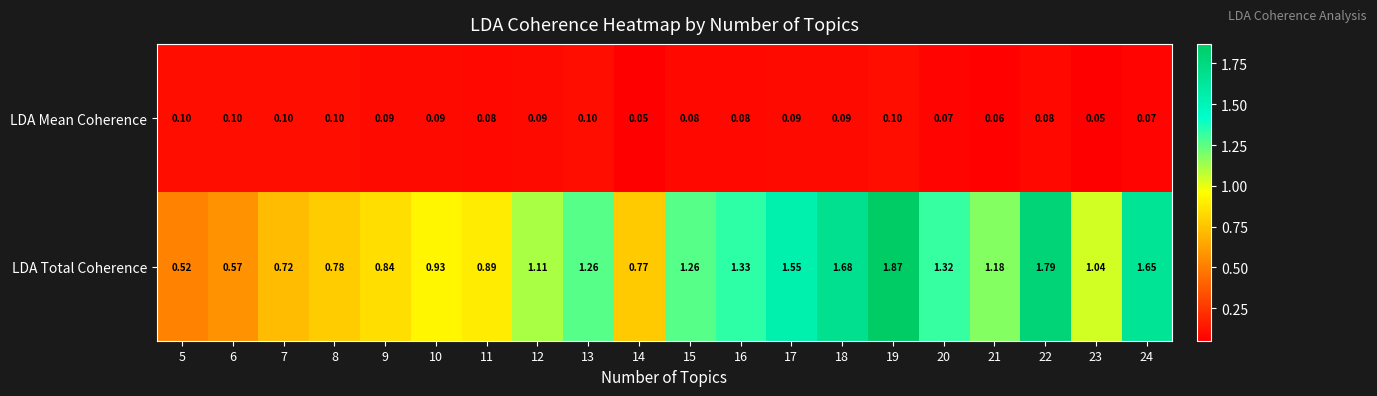

At how many categories does at least one series exceed 1?

12